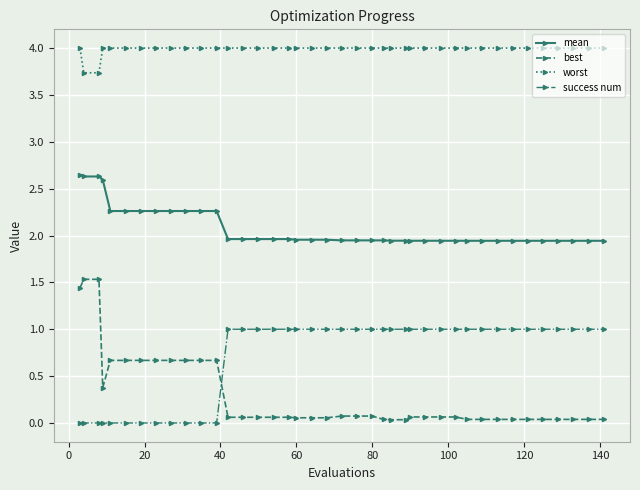

Is this an area chart (filled region under the line)?

No